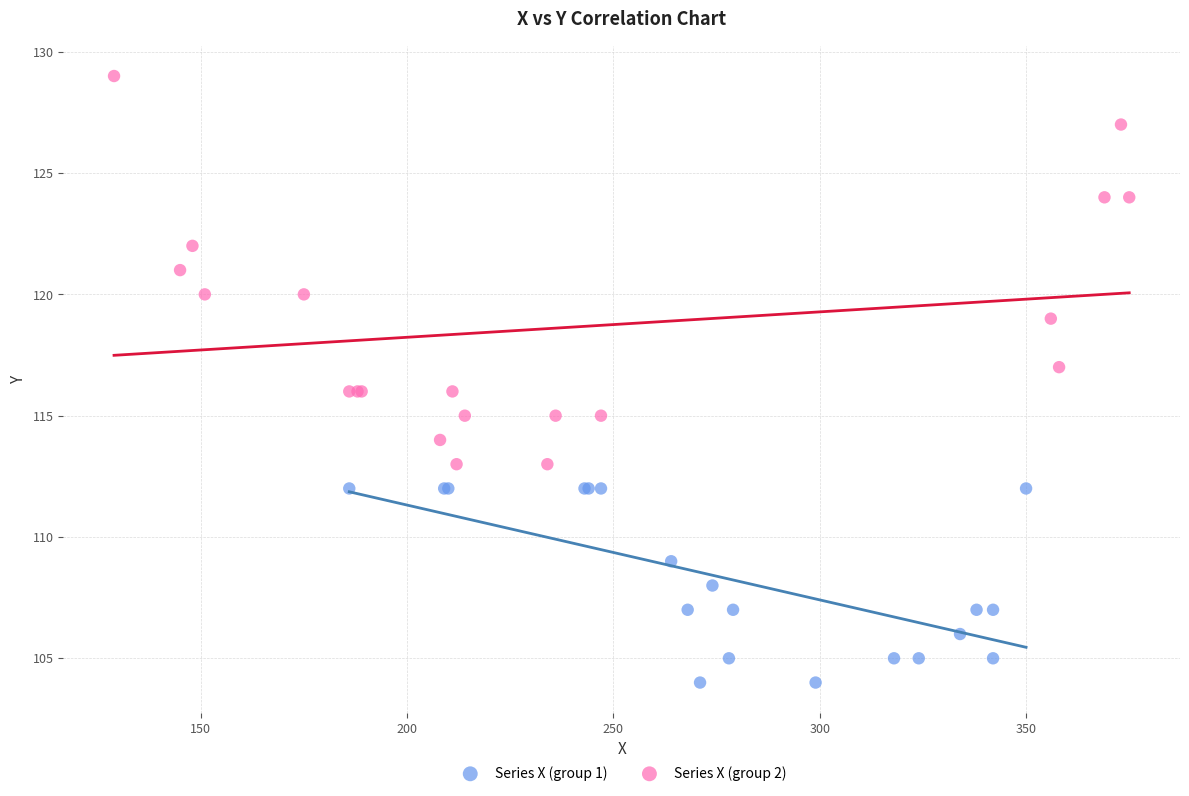

Which series reaches the minimum Y coordinate?

Series X (group 1)